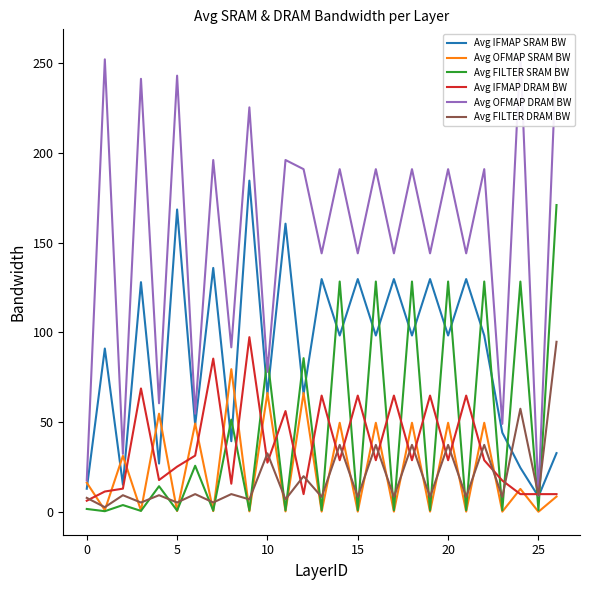

What are all the series names shown in the legend?

Avg IFMAP SRAM BW, Avg OFMAP SRAM BW, Avg FILTER SRAM BW, Avg IFMAP DRAM BW, Avg OFMAP DRAM BW, Avg FILTER DRAM BW